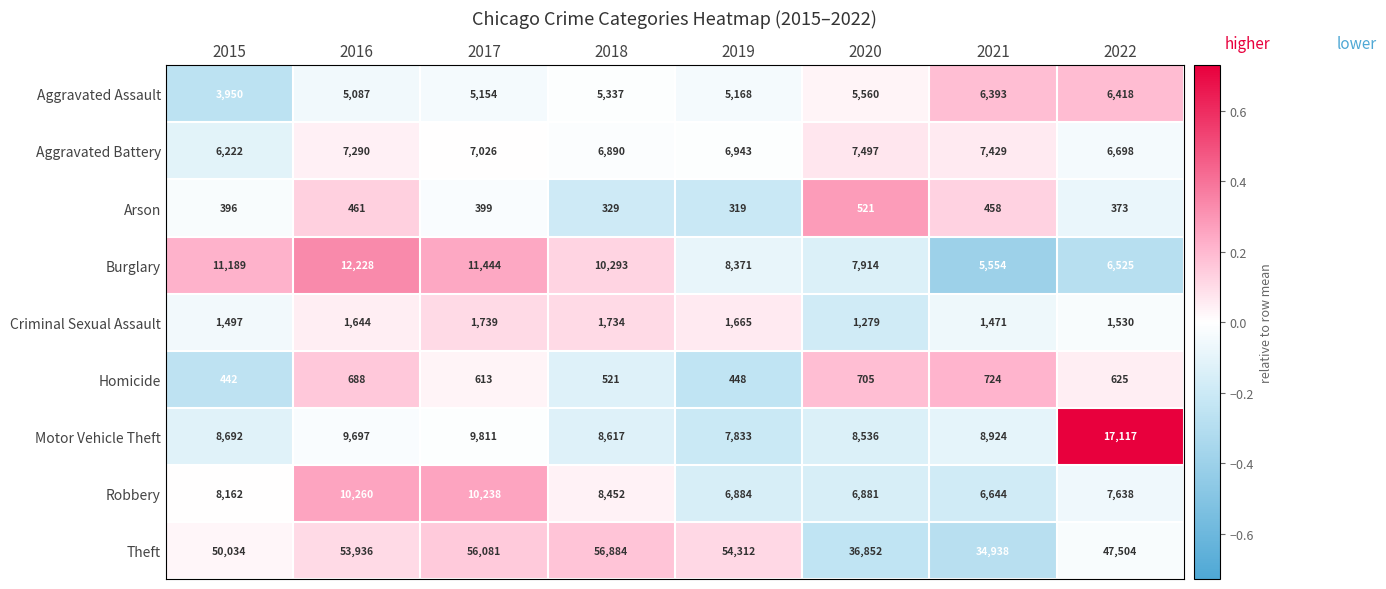

How many series are shown in this chart?

9